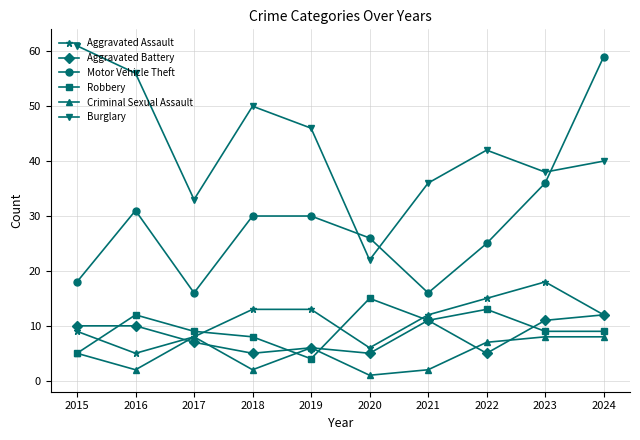

What is the difference between the Aggravated Assault values at 2017 and 2019?

5